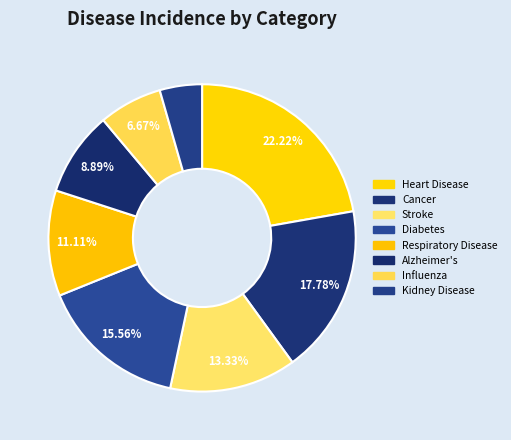

To the nearest percent, what is the average slice percentage?

12%